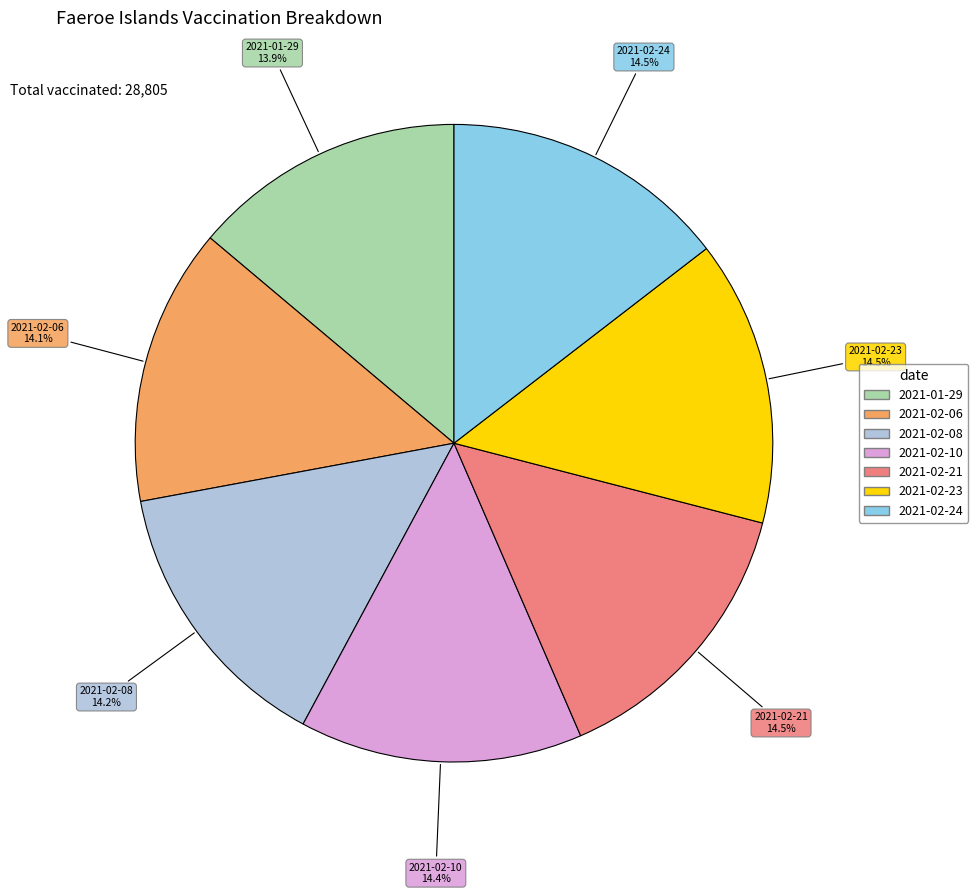

Is the sum of 2021-02-08 and 2021-02-06 greater than half?

No